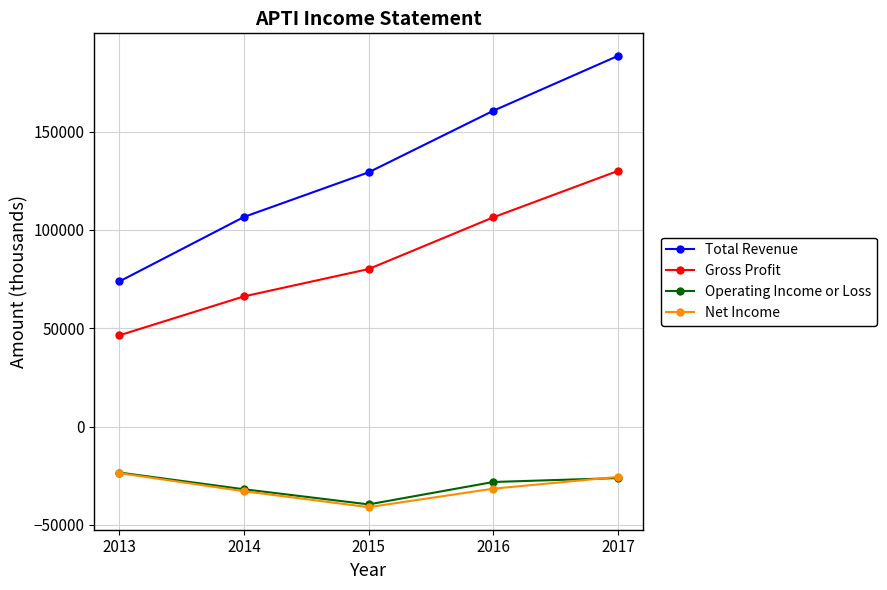

Reading left to right, list all the values displayed in this chart.

Total Revenue: 73800	106600	129300	160600	188500
Gross Profit: 46400	66200	80100	106400	130000
Operating Income or Loss: -23400	-31900	-39600	-28200	-26200
Net Income: -23700	-32900	-41000	-31600	-25600